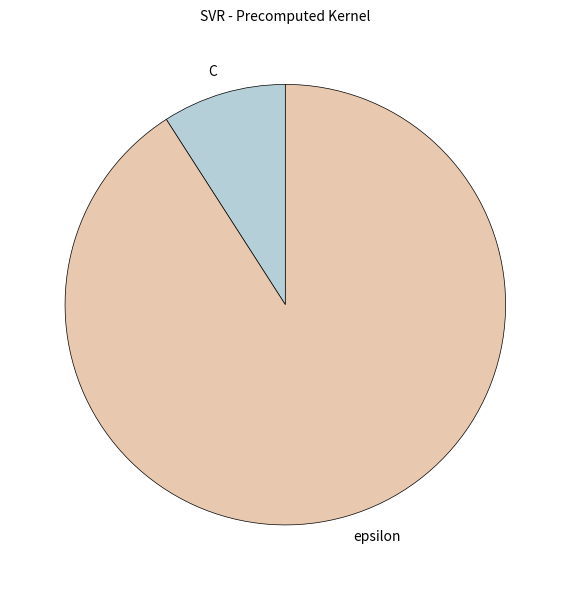

Is there any slice that represents more than half of the pie?

Yes